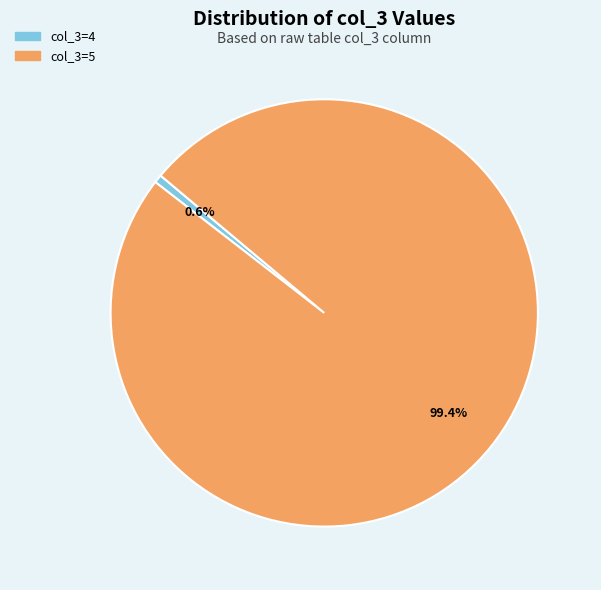

Does any single category account for the majority?

Yes